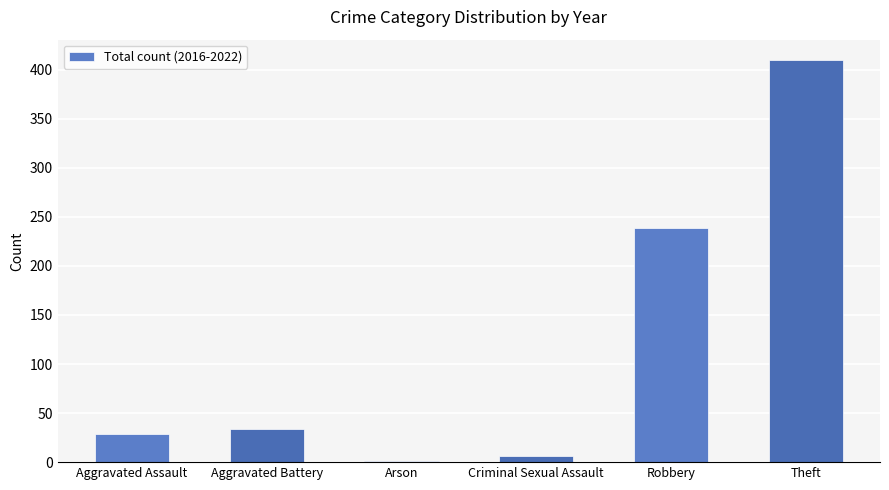

Reading left to right, extract all data points from this chart.

Aggravated Assault=29	Aggravated Battery=34	Arson=1	Criminal Sexual Assault=6	Robbery=239	Theft=410